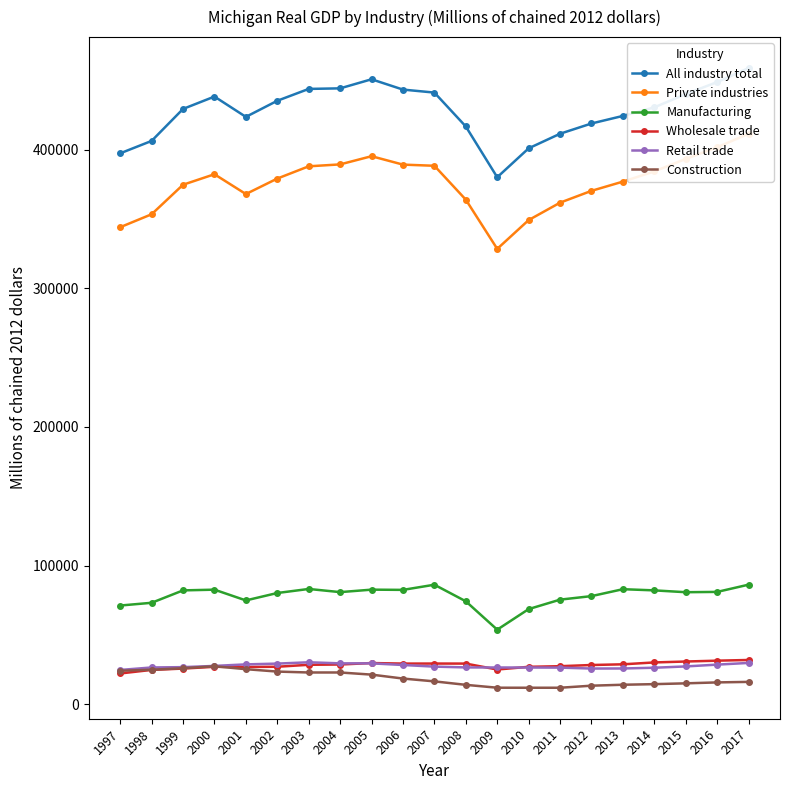

What is the total value across all series at 2009?

825769.2